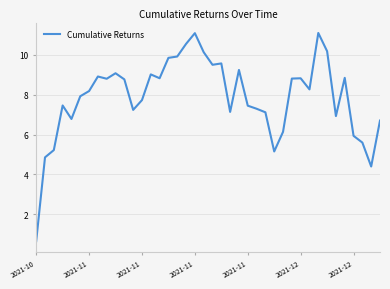

What is the maximum value shown in the chart?

11.1